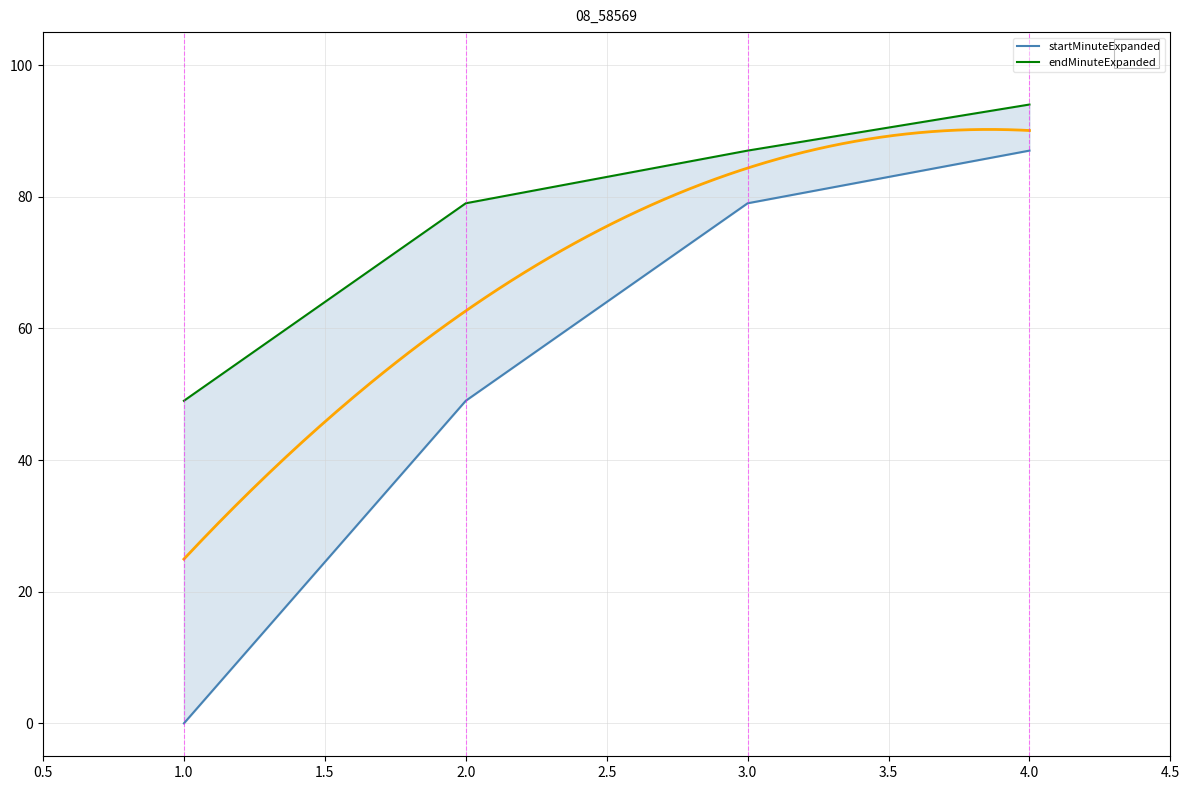

Is it true that startMinuteExpanded equals 0 at 1.0?

True